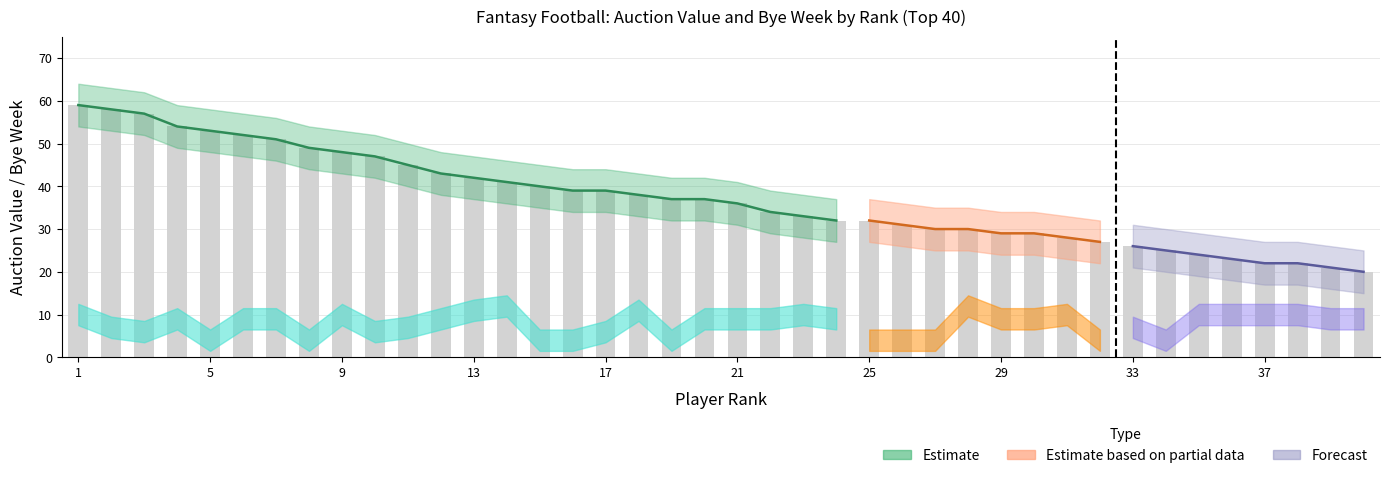

What is the change in value from 25 to 26?

-1